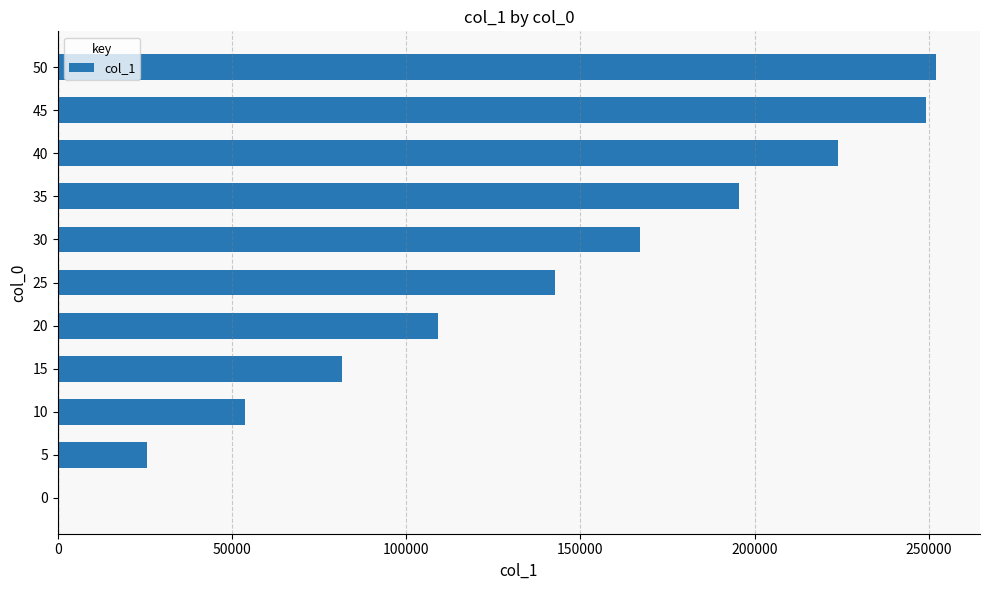

What is the change in value from 0 to 40?

+223839